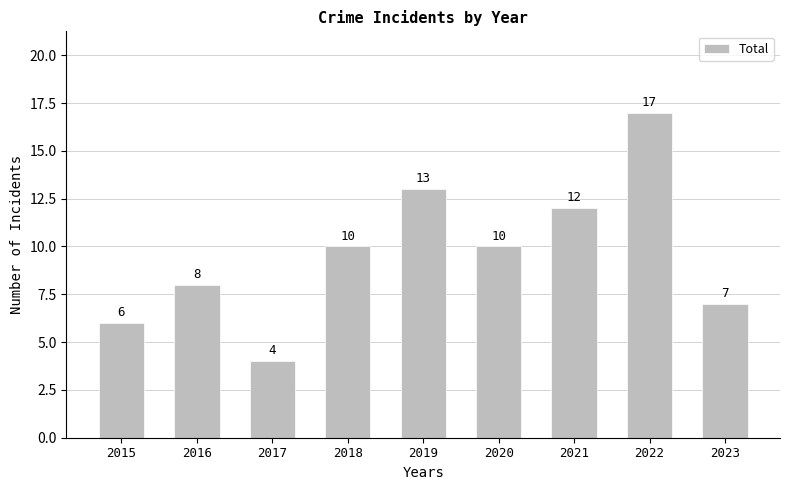

How many distinct data groups are displayed?

1